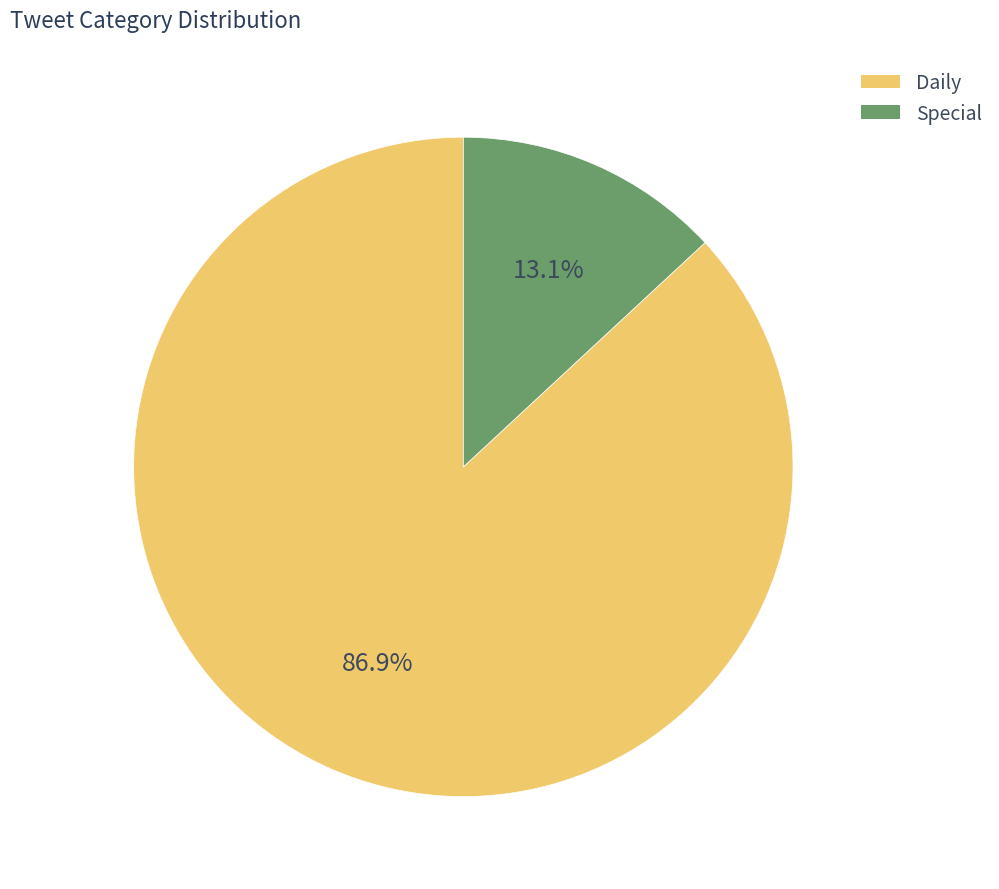

Which slice is the smallest?

Special